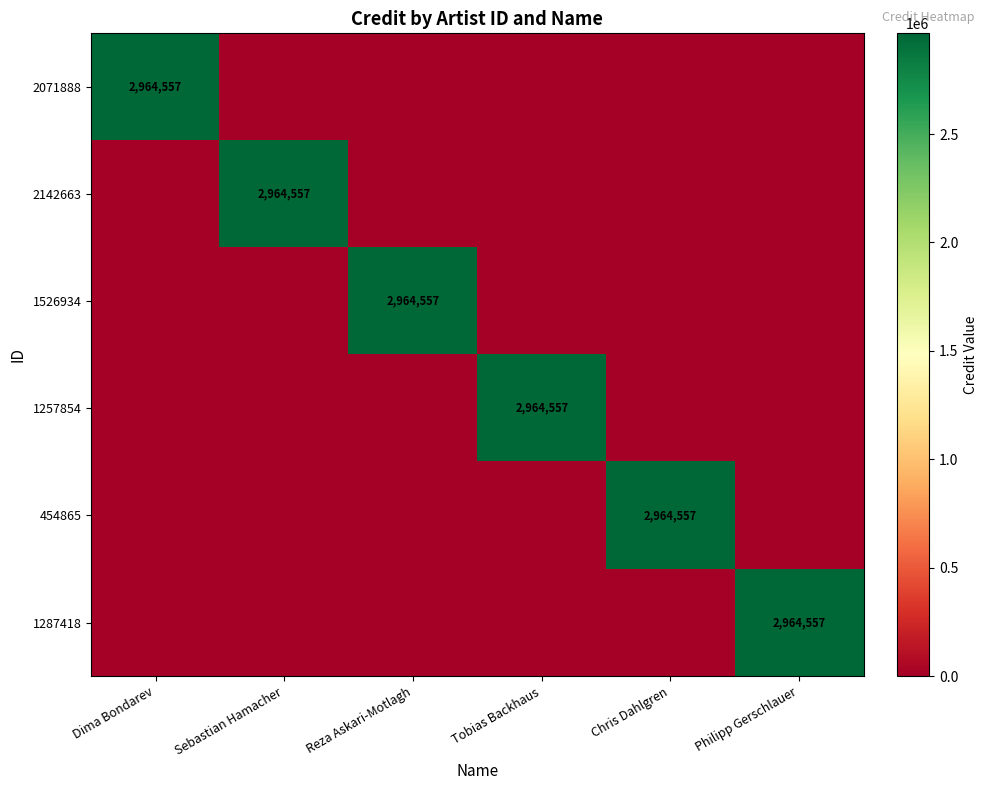

The 1287418 series shows 2964557 at Philipp Gerschlauer. True or false?

True